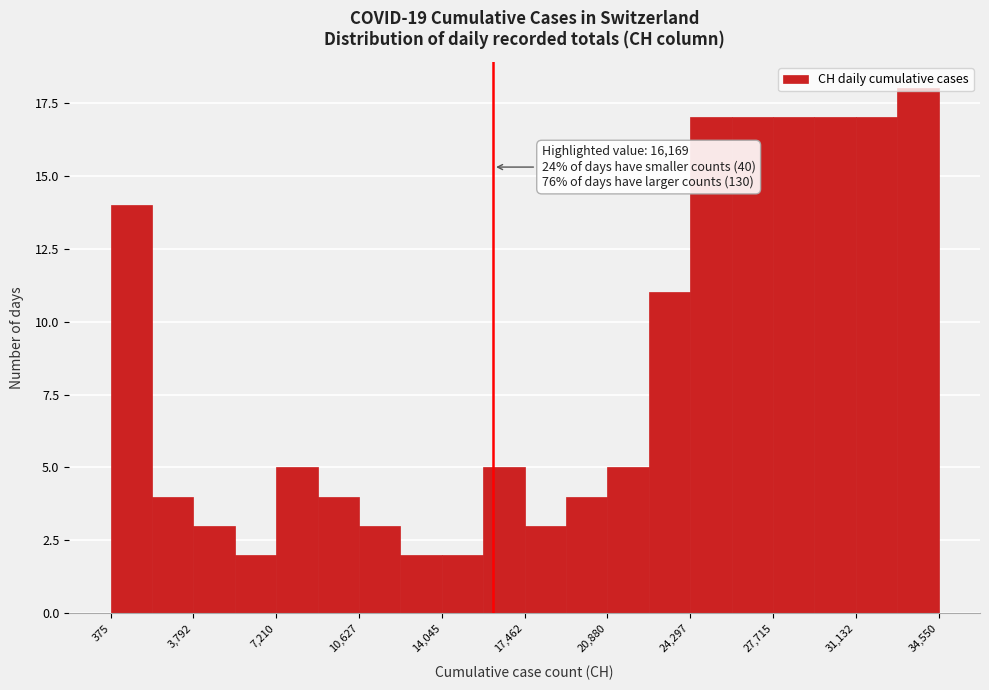

Read against the x-axis, roughly where is the centre of the tallest bar?

33500